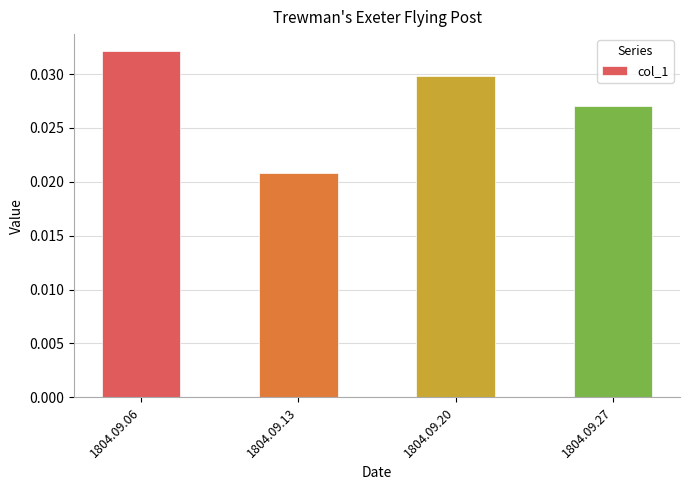

How many series are shown in this chart?

1